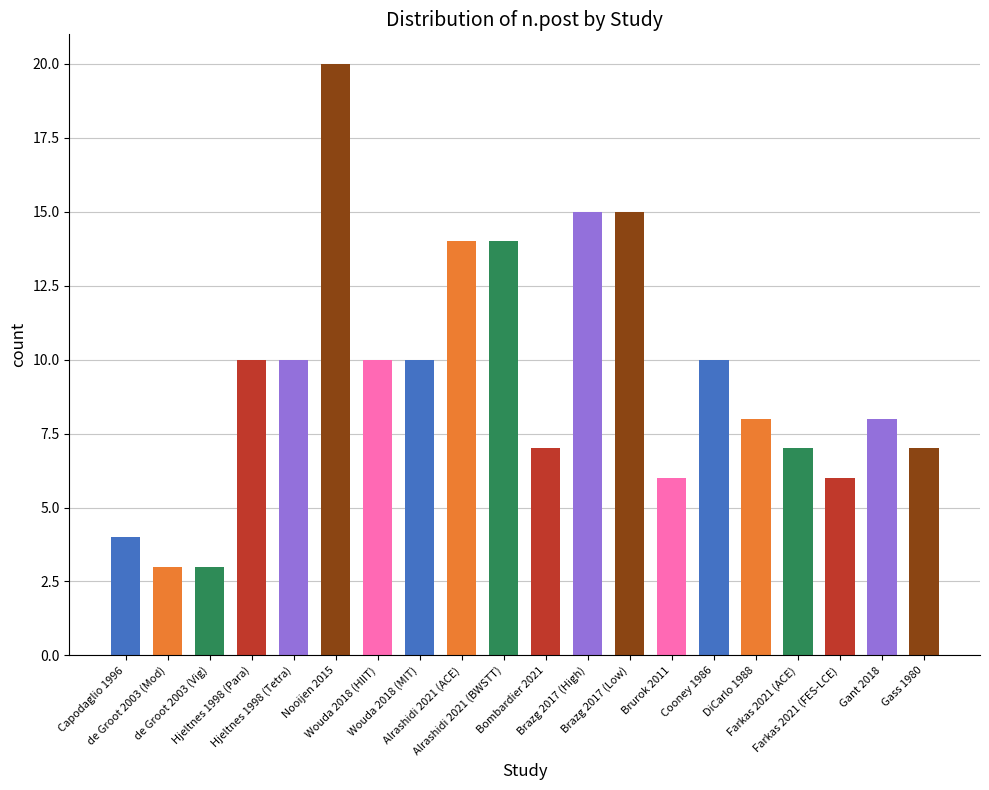

Reading right to left, extract all data points from this chart.

Gass 1980=7	Gant 2018=8	Farkas 2021 (FES-LCE)=6	Farkas 2021 (ACE)=7	DiCarlo 1988=8	Cooney 1986=10	Brurok 2011=6	Brazg 2017 (Low)=15	Brazg 2017 (High)=15	Bombardier 2021=7	Alrashidi 2021 (BWSTT)=14	Alrashidi 2021 (ACE)=14	Wouda 2018 (MIT)=10	Wouda 2018 (HIIT)=10	Nooijen 2015=20	Hjeltnes 1998 (Tetra)=10	Hjeltnes 1998 (Para)=10	de Groot 2003 (Vig)=3	de Groot 2003 (Mod)=3	Capodaglio 1996=4